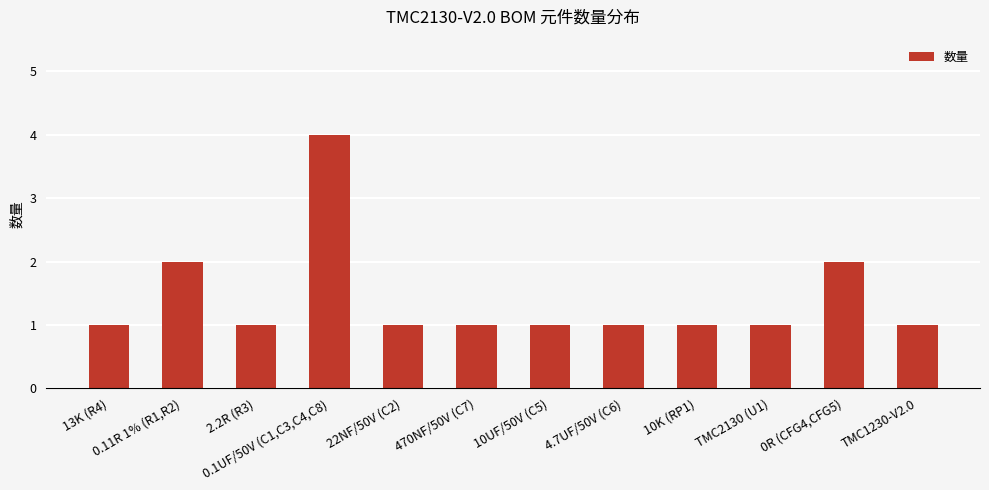

What is the change in value from 2.2R (R3) to 0.1UF/50V (C1,C3,C4,C8)?

+3